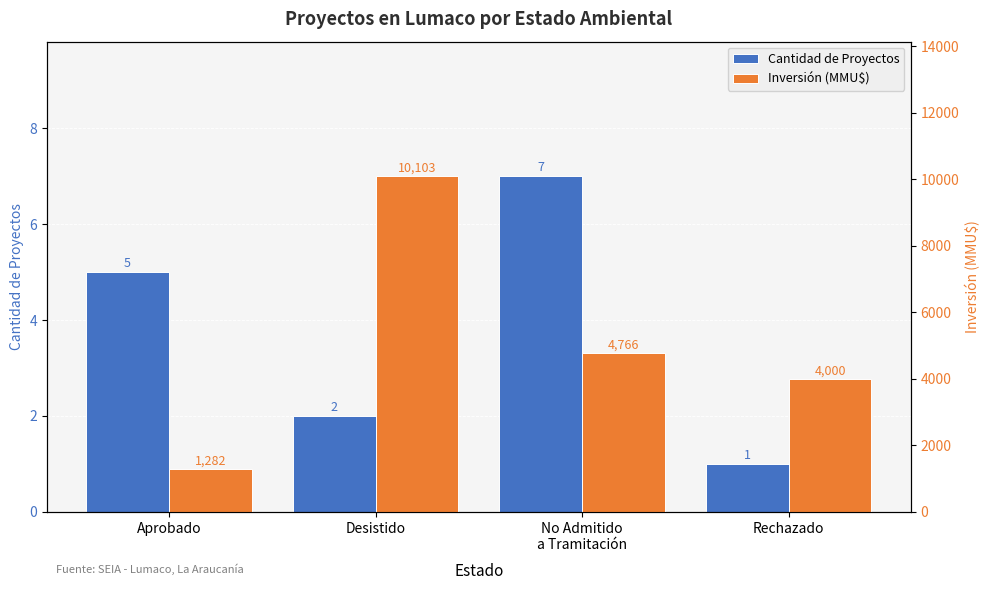

What is the value of the Inversión (MMU$) bar at the 2nd from the left?

10103